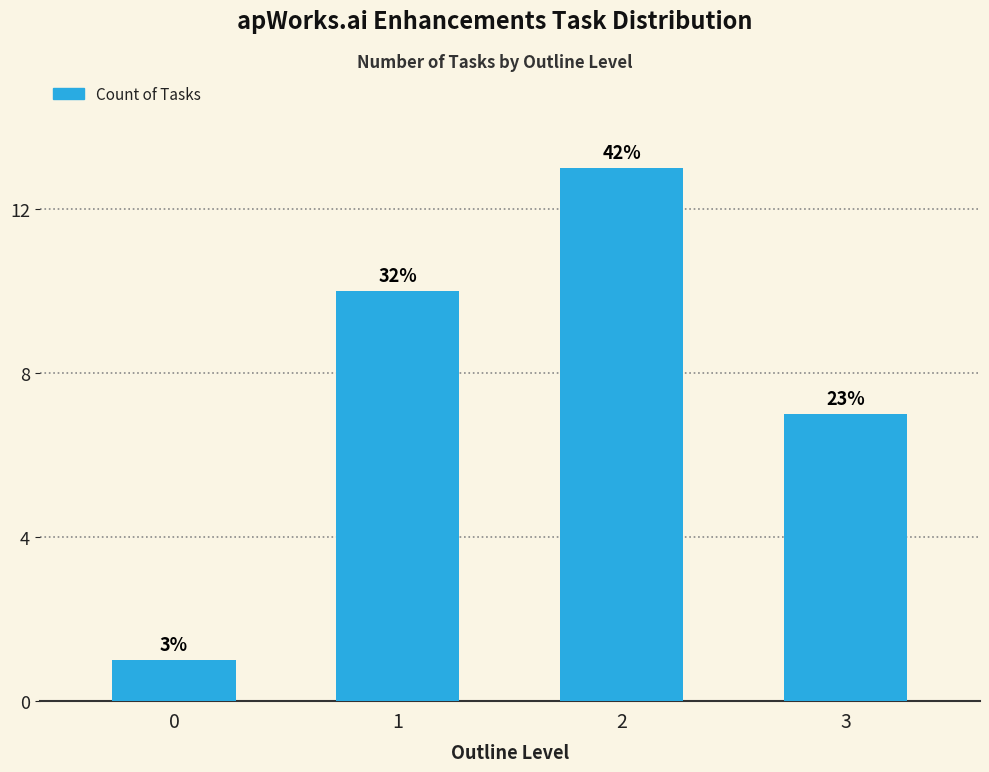

At which label is the value closest to 7?

3